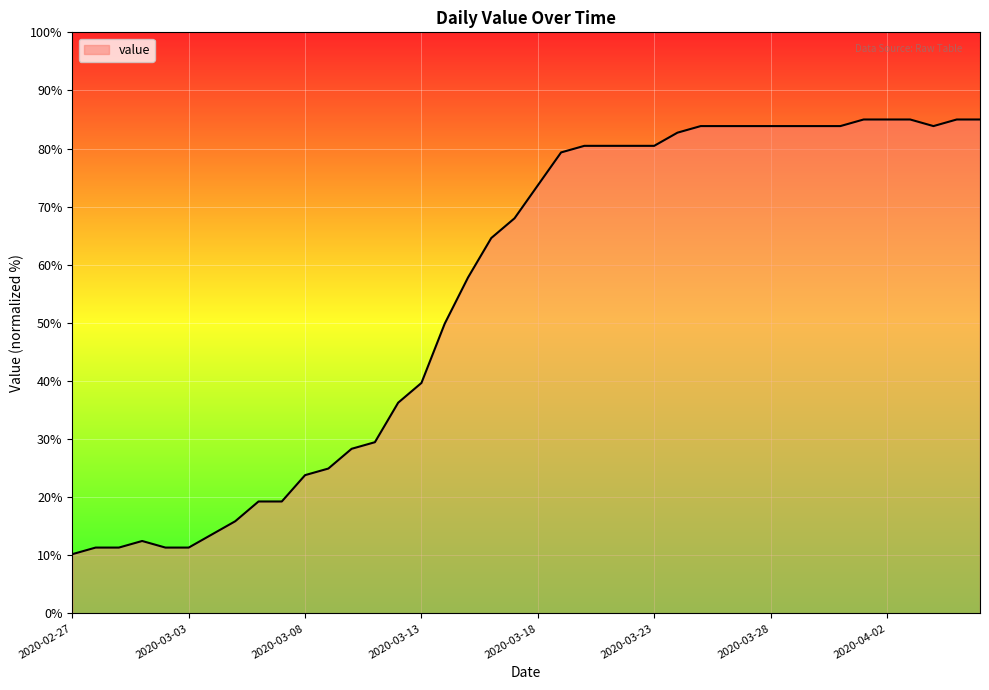

What is the difference between the maximum and minimum values?

74.8